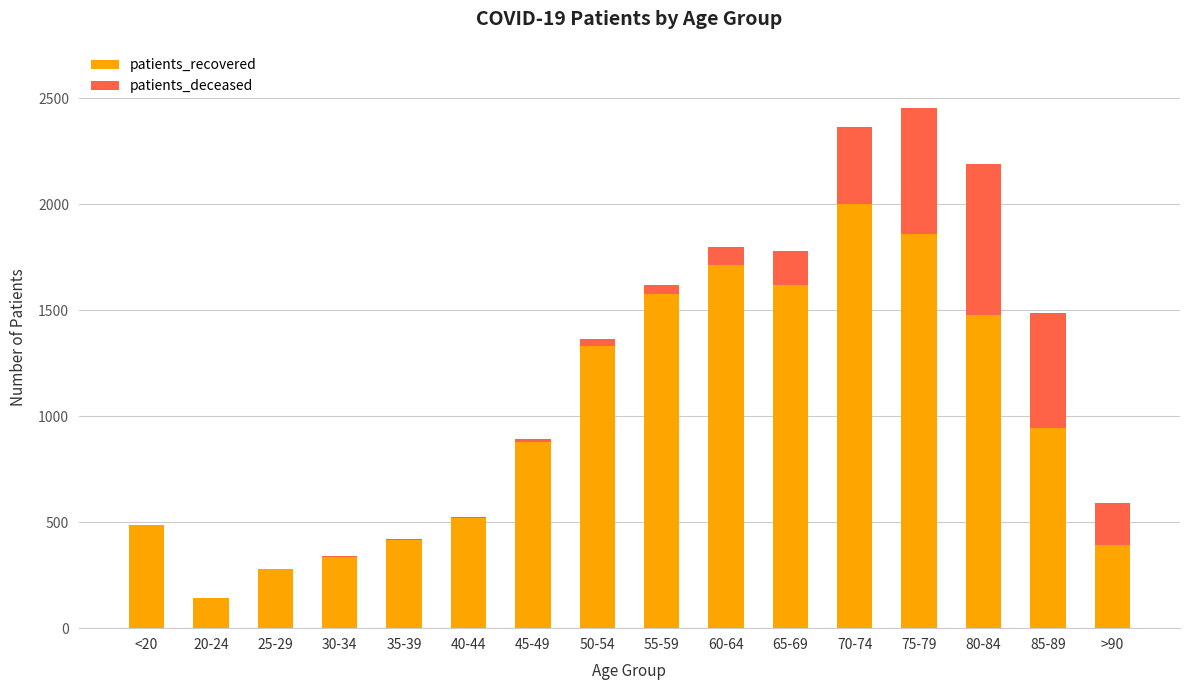

What is the highest value of the patients_recovered series?

2002